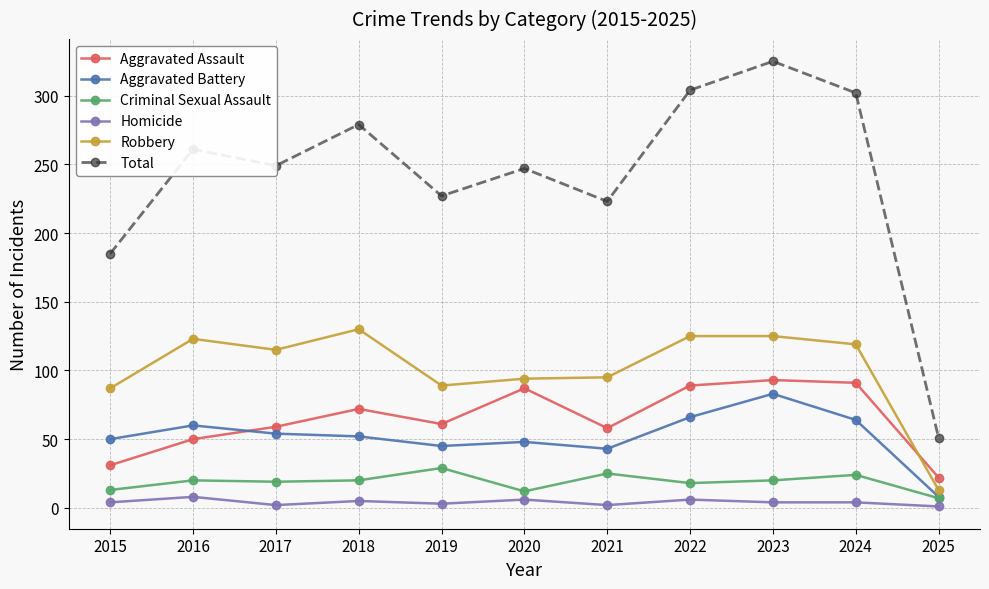

What is the value of the Aggravated Assault point at the 4th from the left?

72